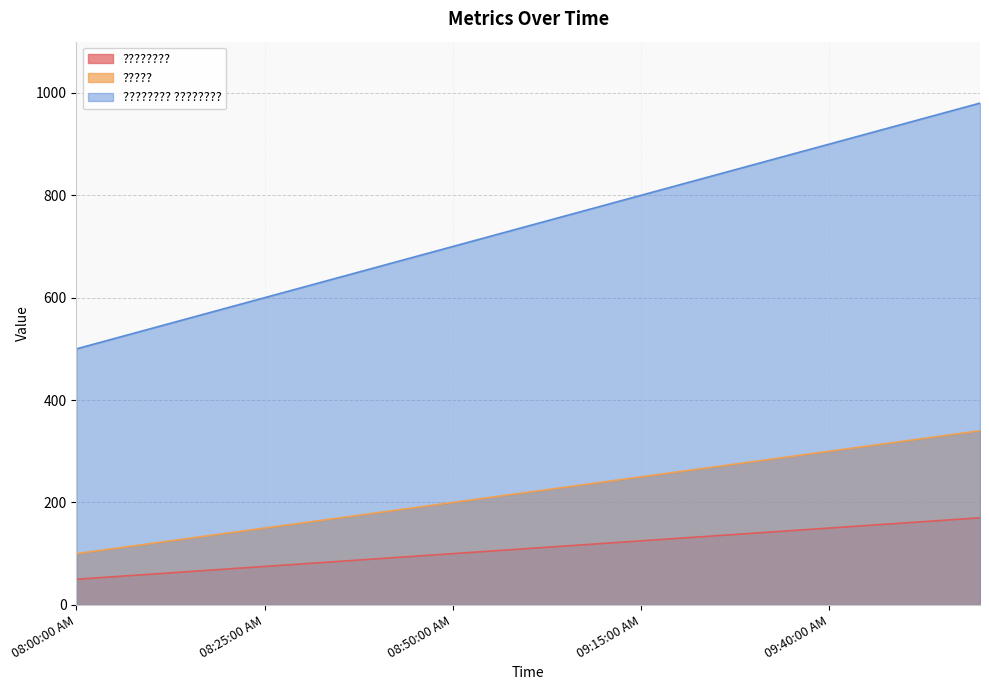

Which series has the largest total across all categories?

???????? ????????